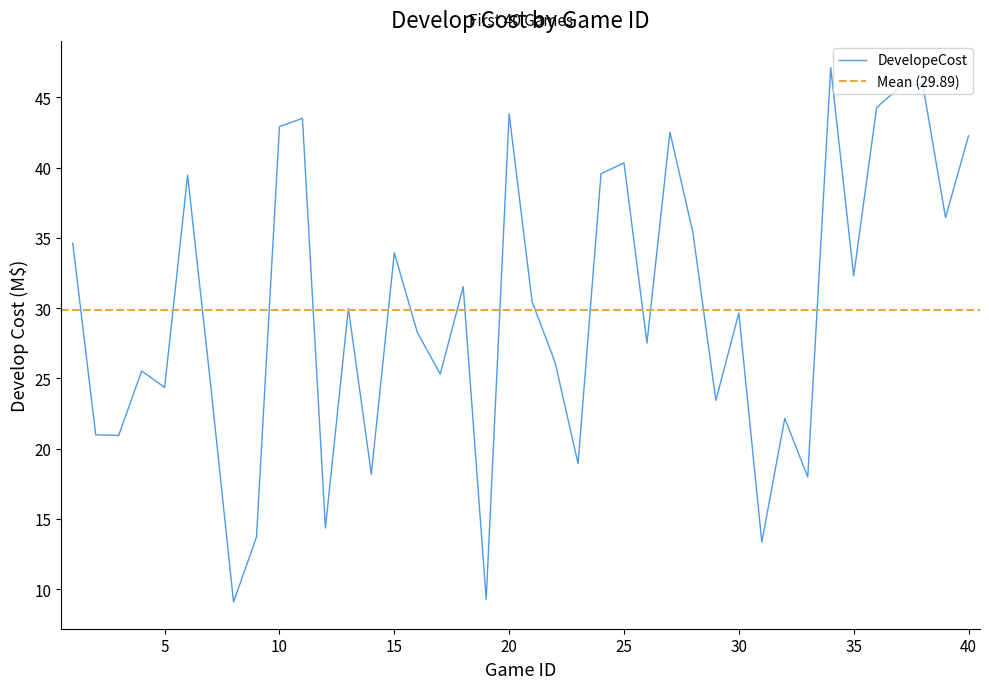

True or false: there are more than 2 points higher than both neighbors.

True